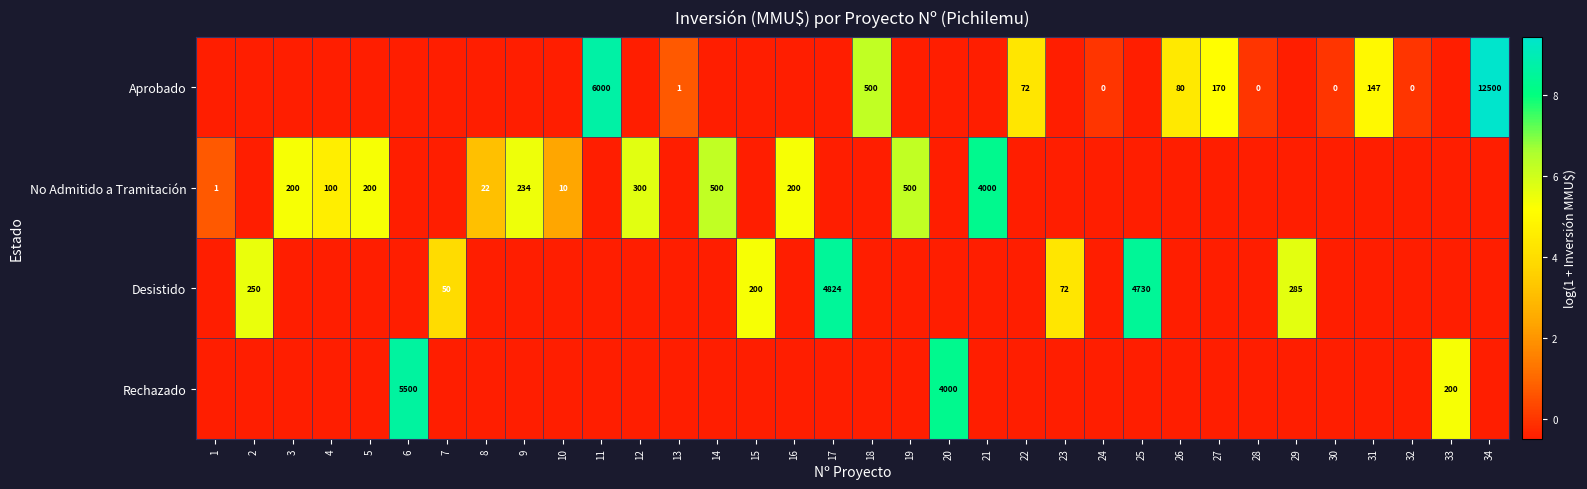

Is the value of Aprobado at 31 greater than the value of Desistido at 29?

No